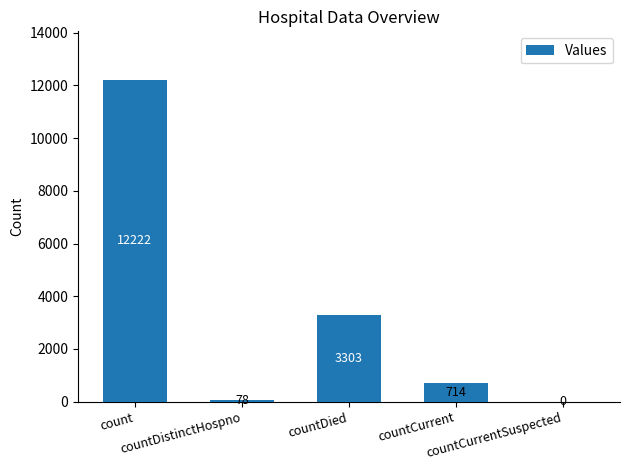

The value at count is 12222. True or false?

True